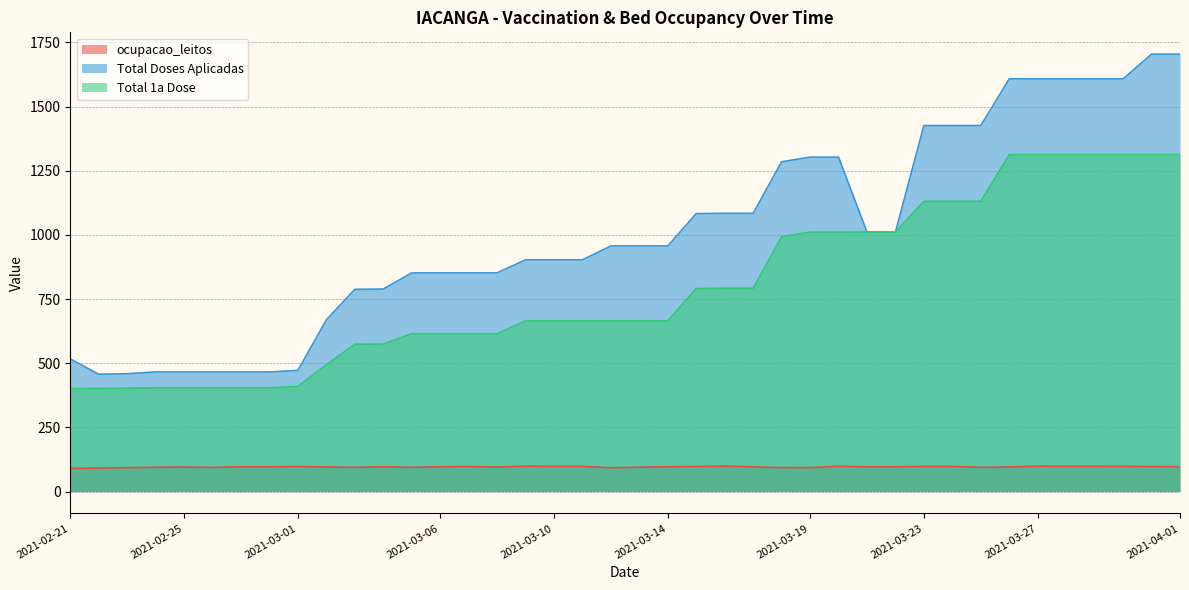

True or false: Total 1a Dose and Total Doses Aplicadas intersect in this chart.

False